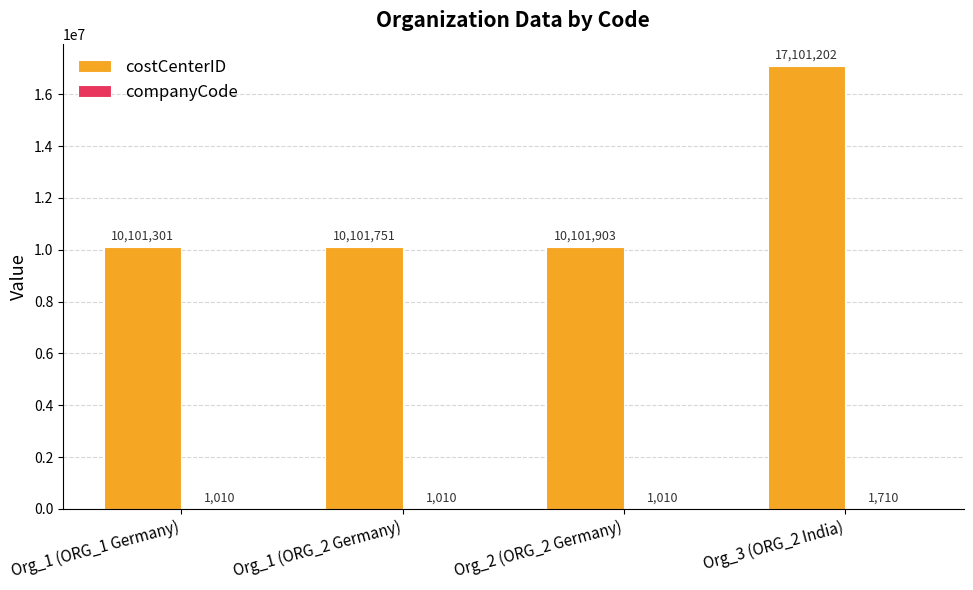

At which category is the sum across all series the highest?

Org_3 (ORG_2 India)